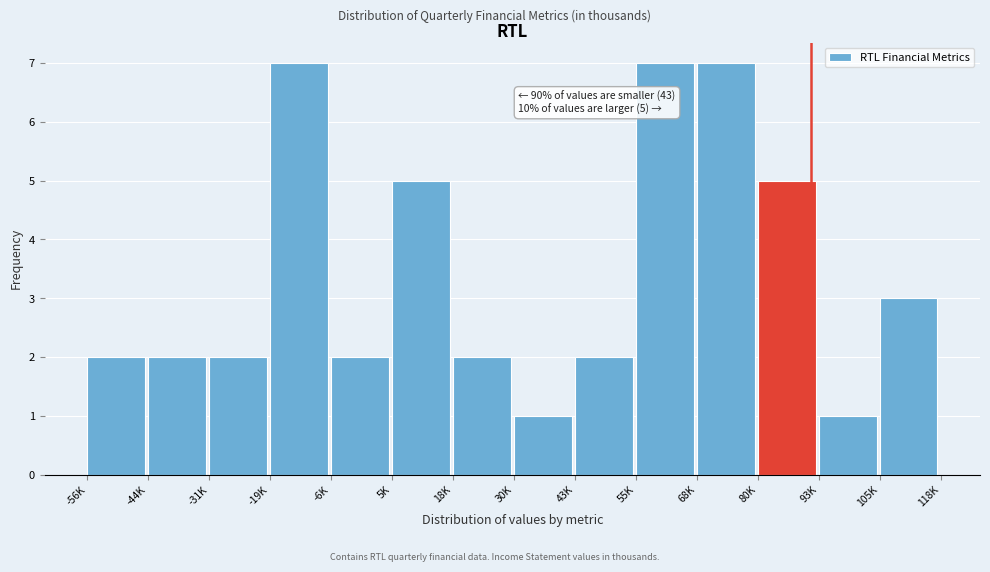

Reading left to right, list all the values displayed in this chart.

2	2	2	7	2	5	2	1	2	7	7	5	1	3